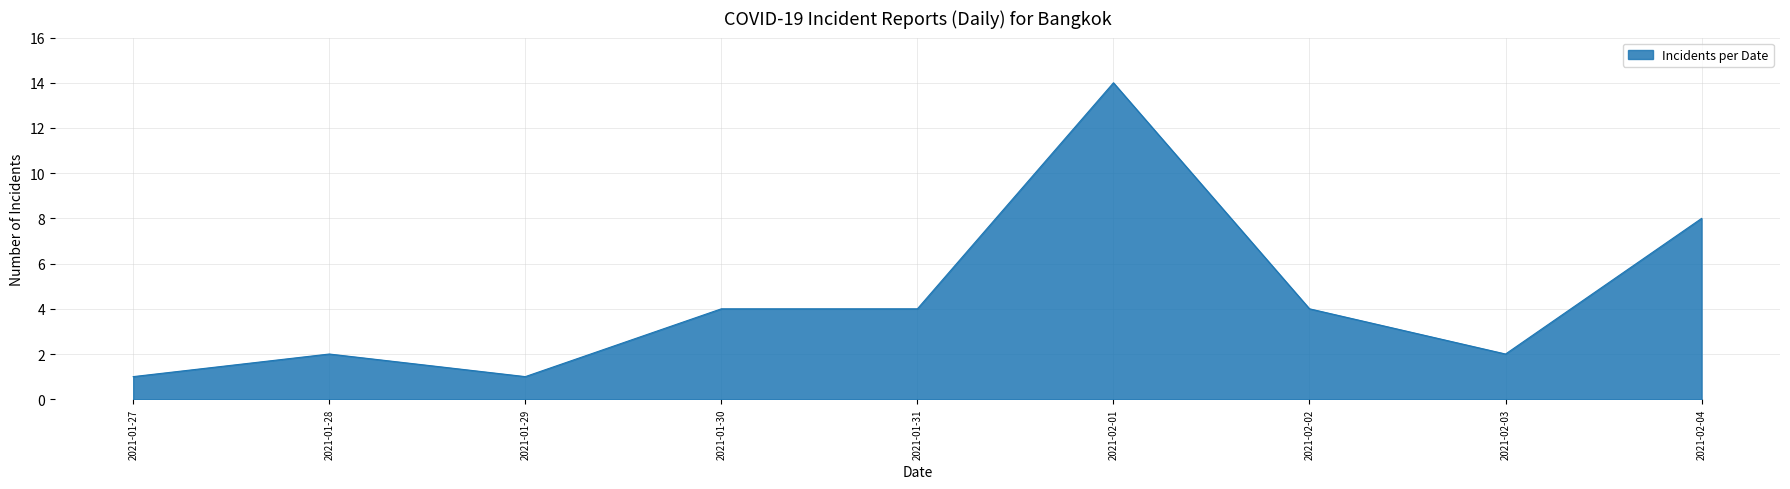

How many lines are shown in the chart?

1